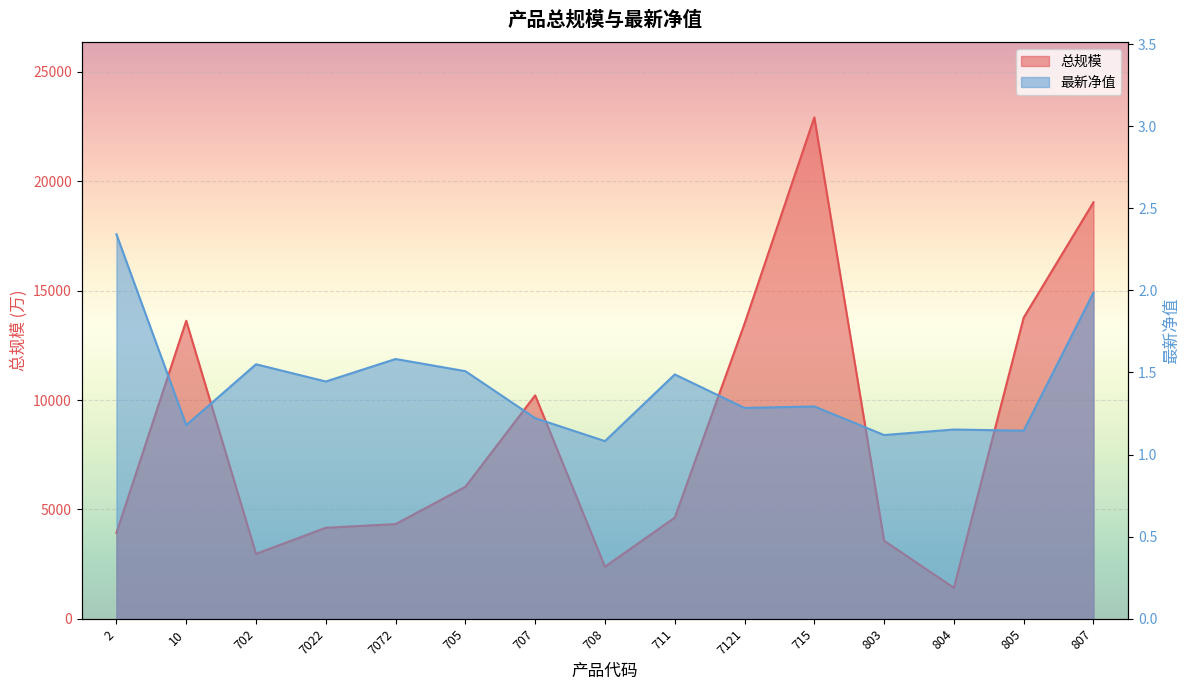

Reading left to right, transcribe all the data shown in this chart.

总规模: 3931.0	13623.0	2970.0	4163.0	4330.0	6036.0	10214.0	2383.0	4625.0	13489.0	22921.0	3570.0	1417.0	13766.0	19038.0
最新净值: 2.3	1.2	1.6	1.4	1.6	1.5	1.2	1.1	1.5	1.3	1.3	1.1	1.2	1.1	2.0